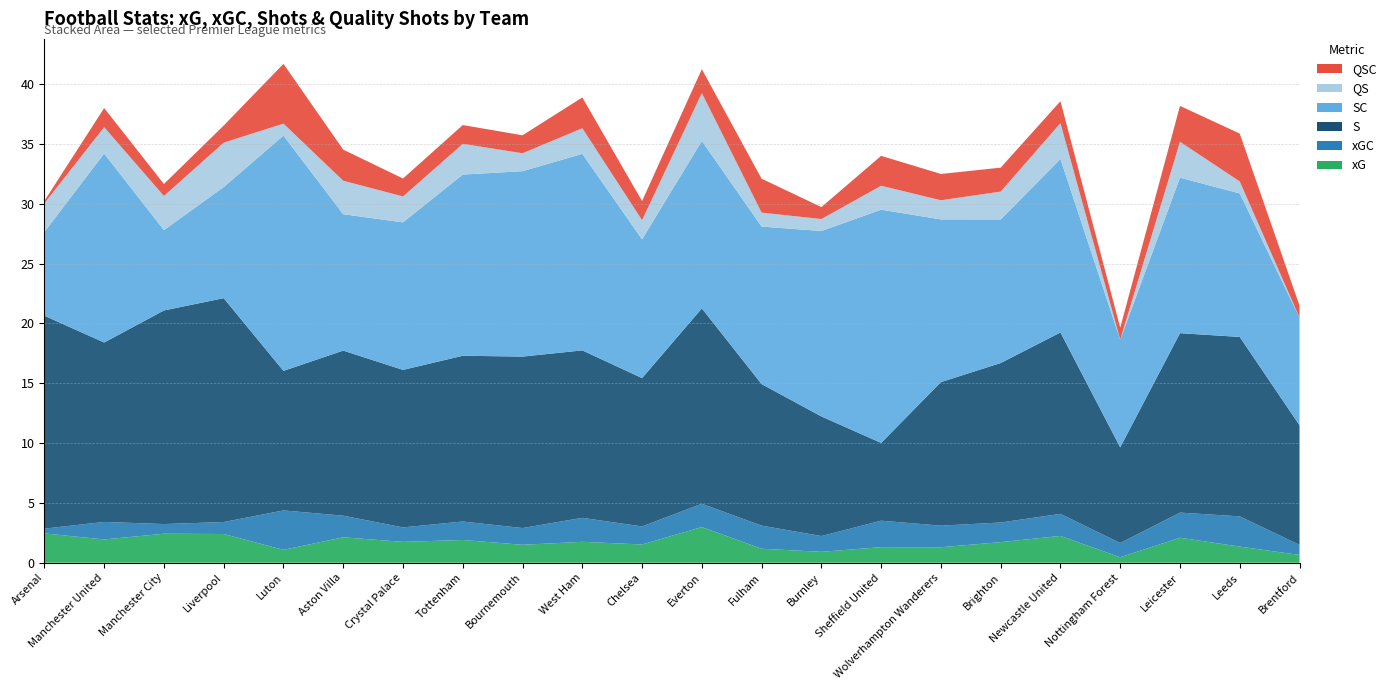

Reading right to left, extract all data points from this chart.

xG: 0.6	1.3	2.1	0.5	2.2	1.7	1.3	1.3	0.9	1.2	3.0	1.5	1.7	1.5	1.9	1.7	2.1	1.1	2.4	2.4	1.9	2.5
xGC: 0.8	2.5	2.1	1.2	1.8	1.6	1.8	2.2	1.3	1.9	1.9	1.5	2.0	1.4	1.5	1.2	1.8	3.3	1.0	0.8	1.5	0.4
S: 10.0	15.0	15.0	8.0	15.2	13.3	12.0	6.5	10.0	11.8	16.3	12.4	14.0	14.3	13.9	13.2	13.8	11.7	18.7	17.9	15.0	17.8
SC: 9.0	12.0	13.0	9.0	14.5	12.0	13.6	19.5	15.5	13.2	14.0	11.6	16.4	15.5	15.1	12.3	11.4	19.7	9.3	6.7	15.8	7.0
QS: 0.0	1.0	3.0	0.0	3.0	2.3	1.6	2.0	1.0	1.2	4.0	1.6	2.1	1.5	2.6	2.2	2.8	1.0	3.7	2.9	2.2	2.4
QSC: 1.0	4.0	3.0	1.0	1.8	2.0	2.2	2.5	1.0	2.8	2.0	1.6	2.6	1.5	1.6	1.5	2.6	5.0	1.4	1.0	1.6	0.2